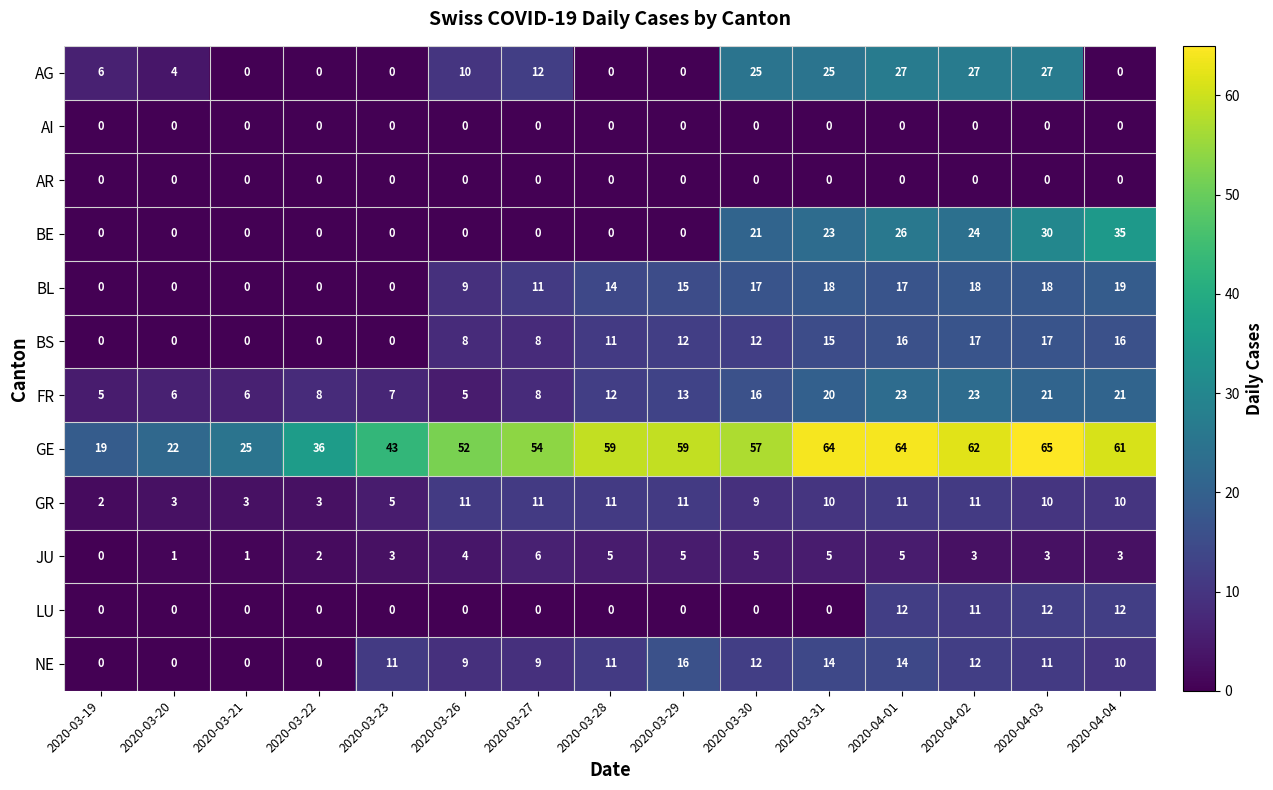

What is the difference between the highest and lowest values at 2020-03-31?

64